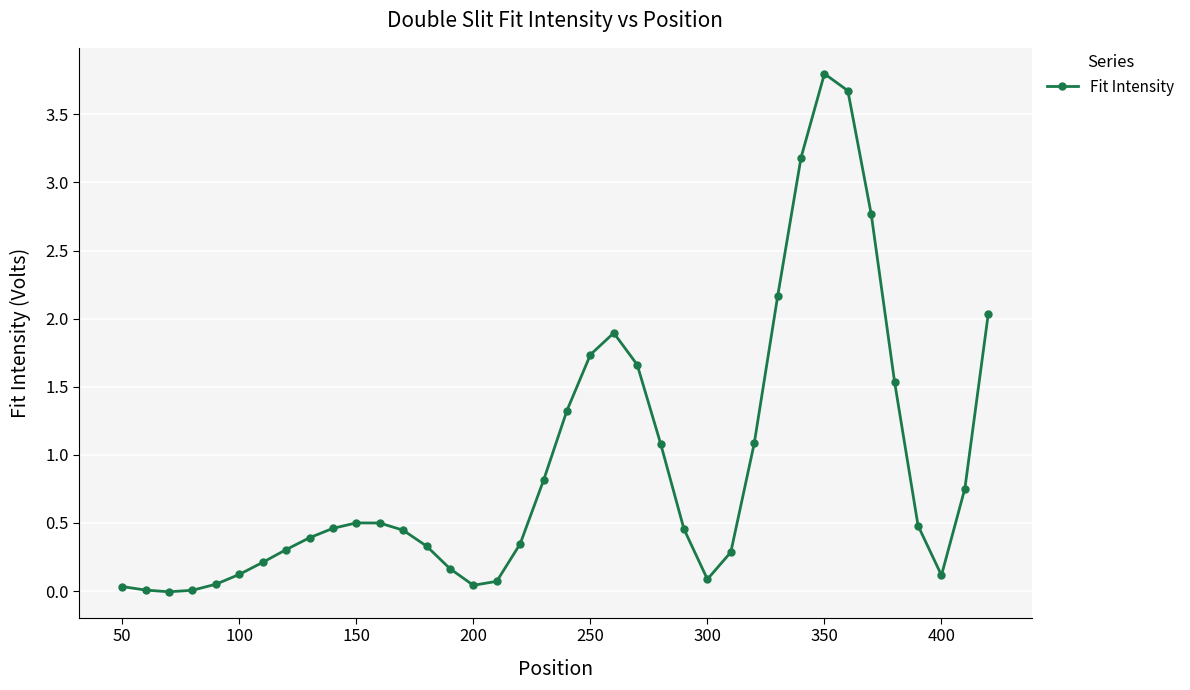

What is the difference between the maximum and second lowest values?

3.8